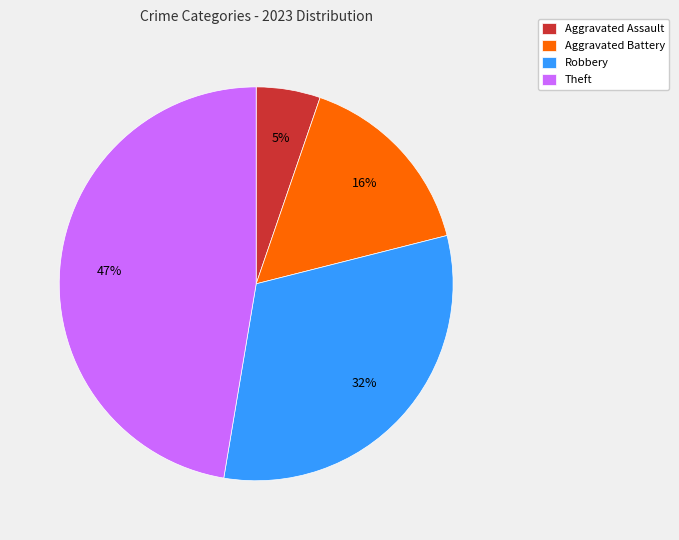

Does any single category account for the majority?

No